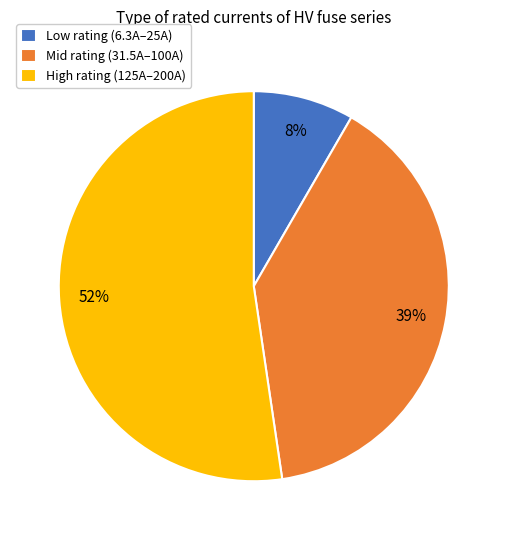

Is the sum of High rating (125A–200A) and Low rating (6.3A–25A) greater than half?

Yes